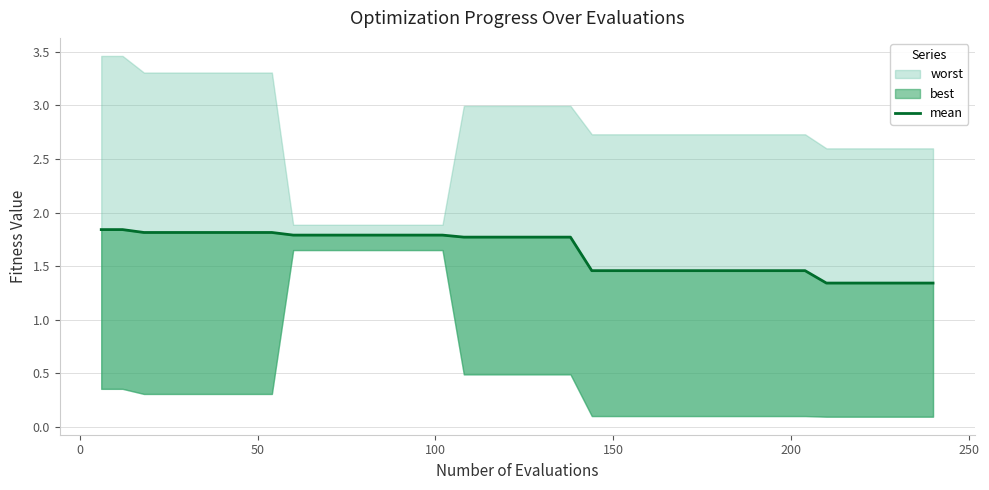

The value at 39 is 0.7. True or false?

False